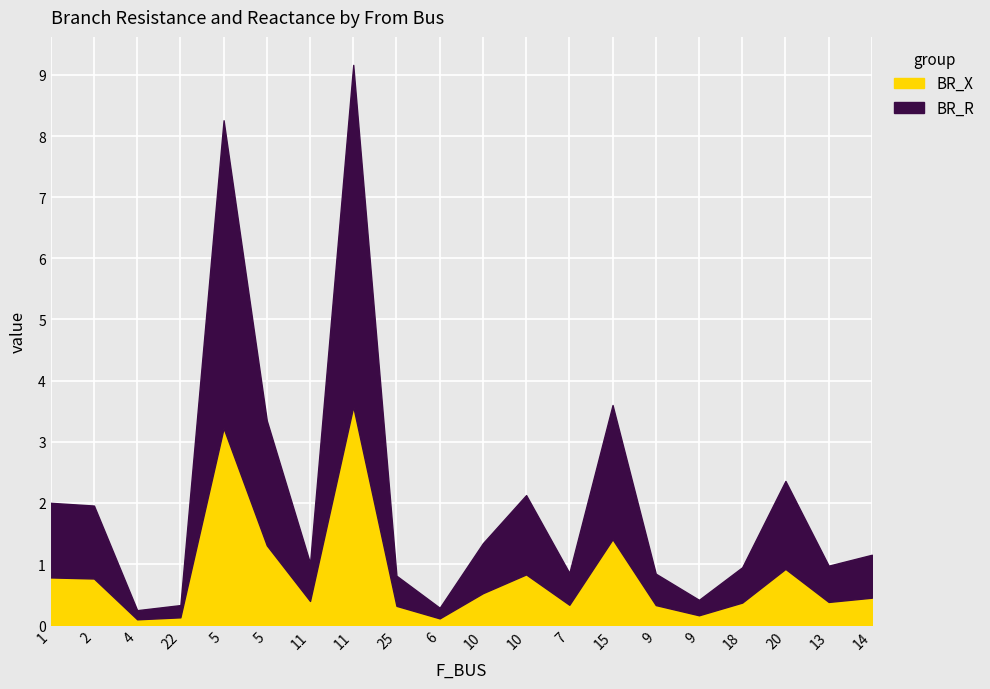

Reading right to left, extract all data points from this chart.

BR_R: 0.7	0.6	1.4	0.6	0.3	0.5	2.2	0.5	1.3	0.8	0.2	0.5	5.6	0.6	2.0	5.0	0.2	0.1	1.2	1.2
BR_X: 0.4	0.4	0.9	0.4	0.2	0.3	1.4	0.3	0.8	0.5	0.1	0.3	3.6	0.4	1.3	3.2	0.1	0.1	0.8	0.8